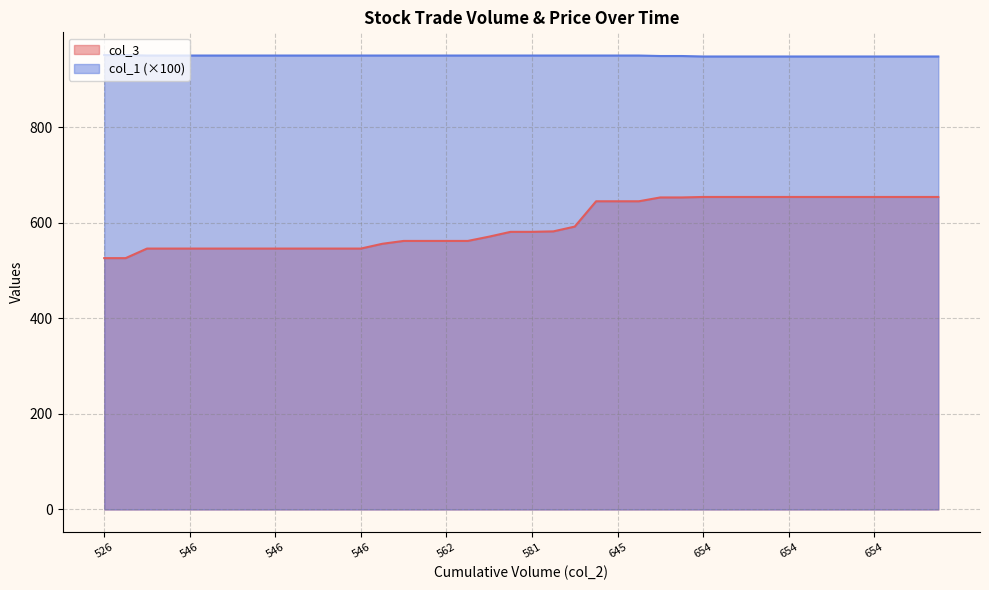

How many lines are shown in the chart?

2